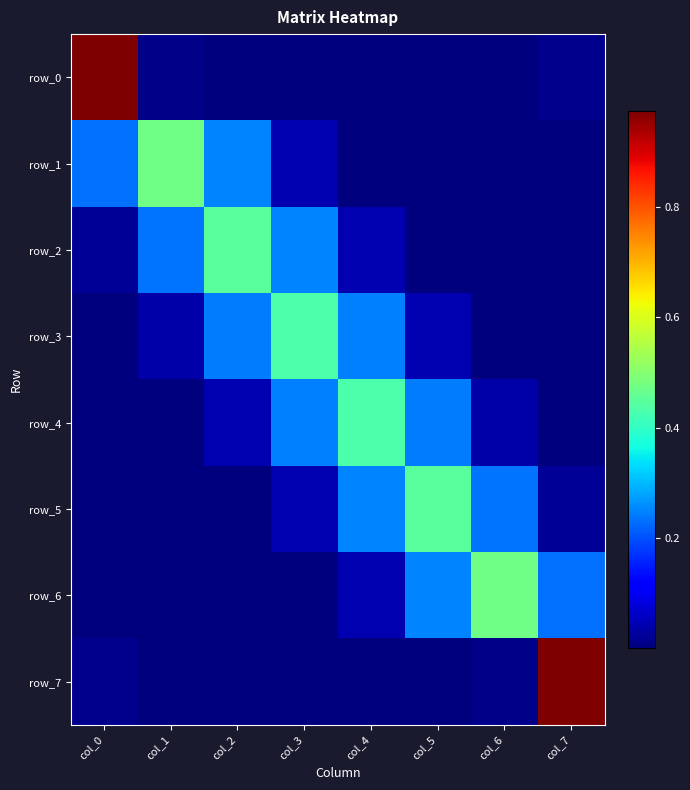

What is the approximate value of row_6 at col_6?

0.5